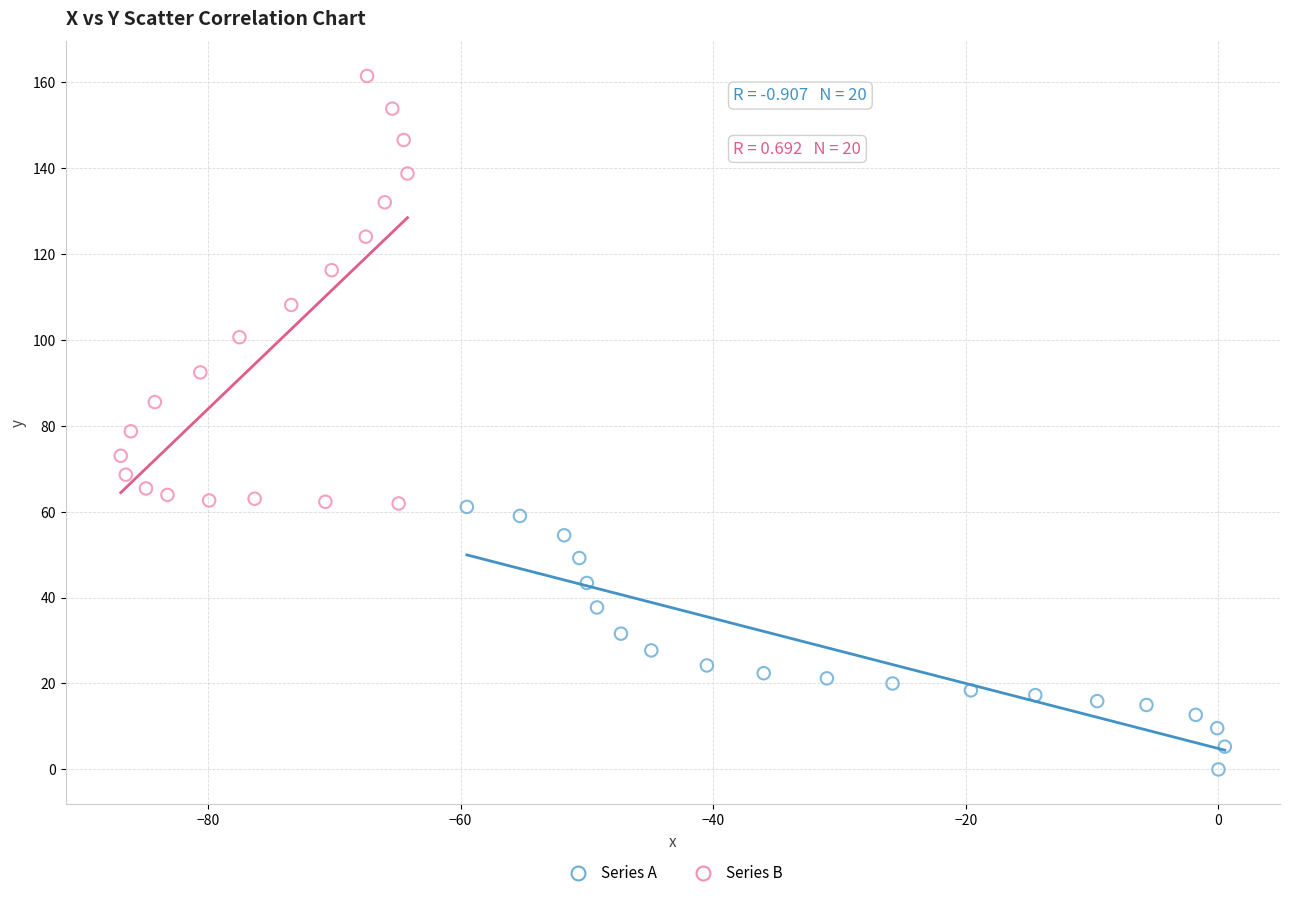

Which series contains the lowest Y value?

Series A